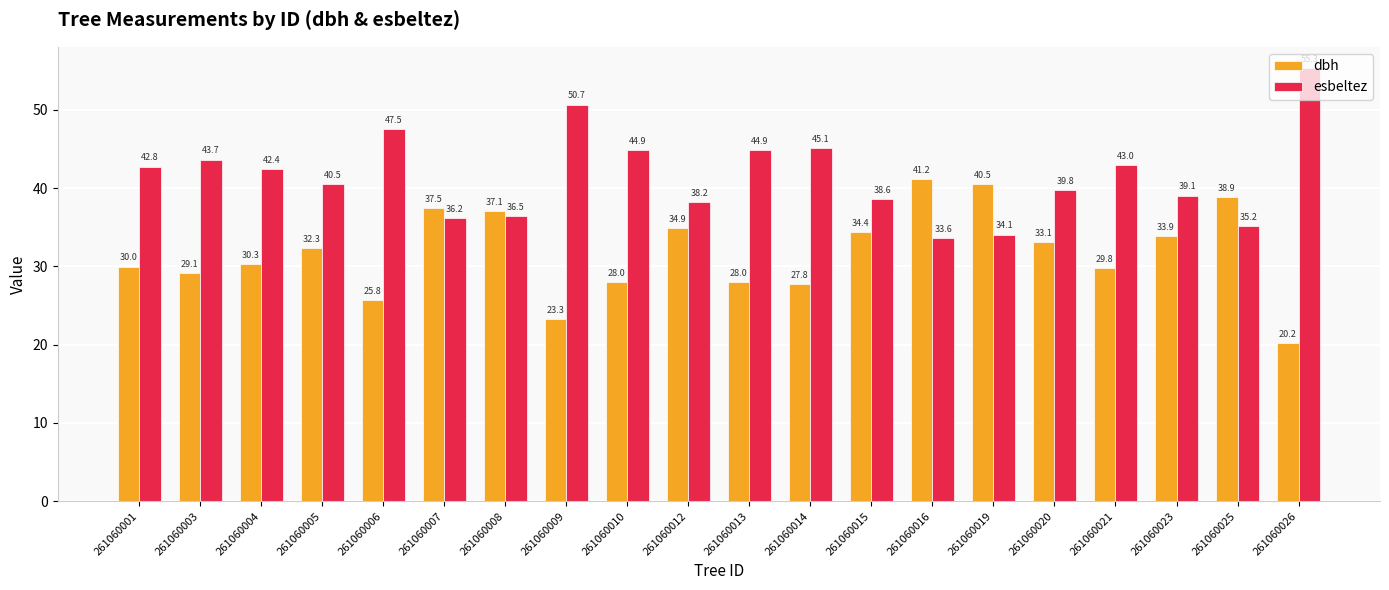

List the series in order of their overall mean, highest first.

esbeltez, dbh